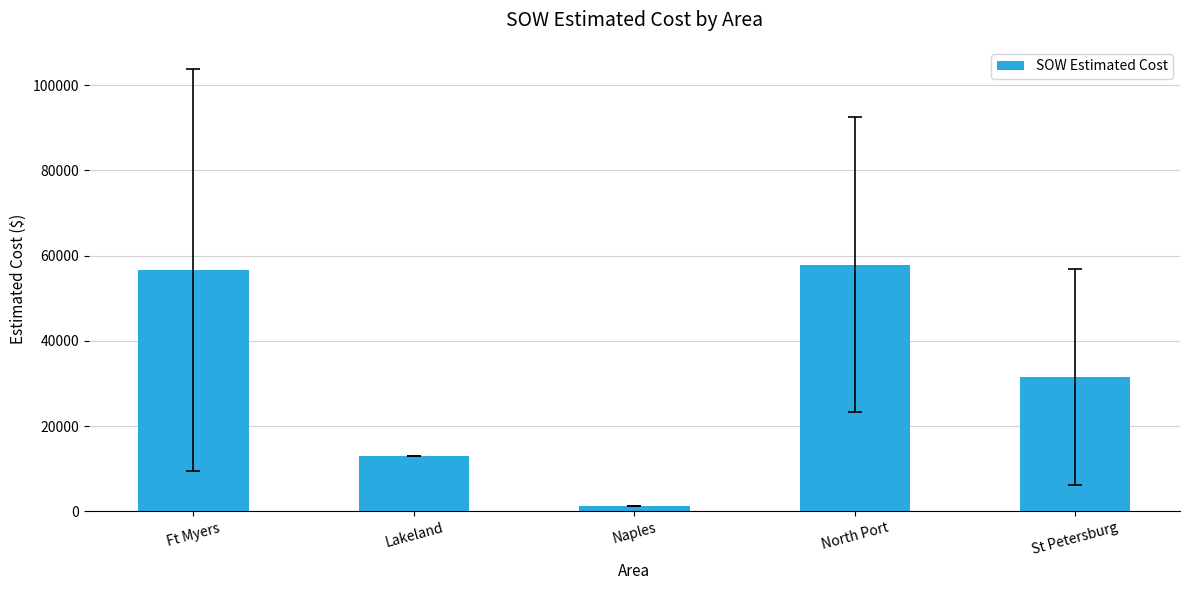

What is the difference between the maximum and minimum values?

56554.9